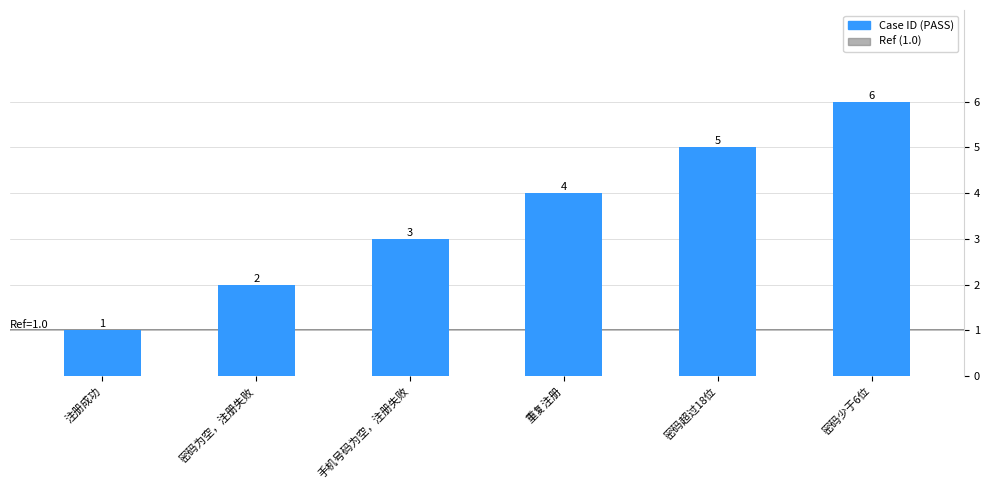

Which series has the largest range (max minus min)?

Case ID (PASS)